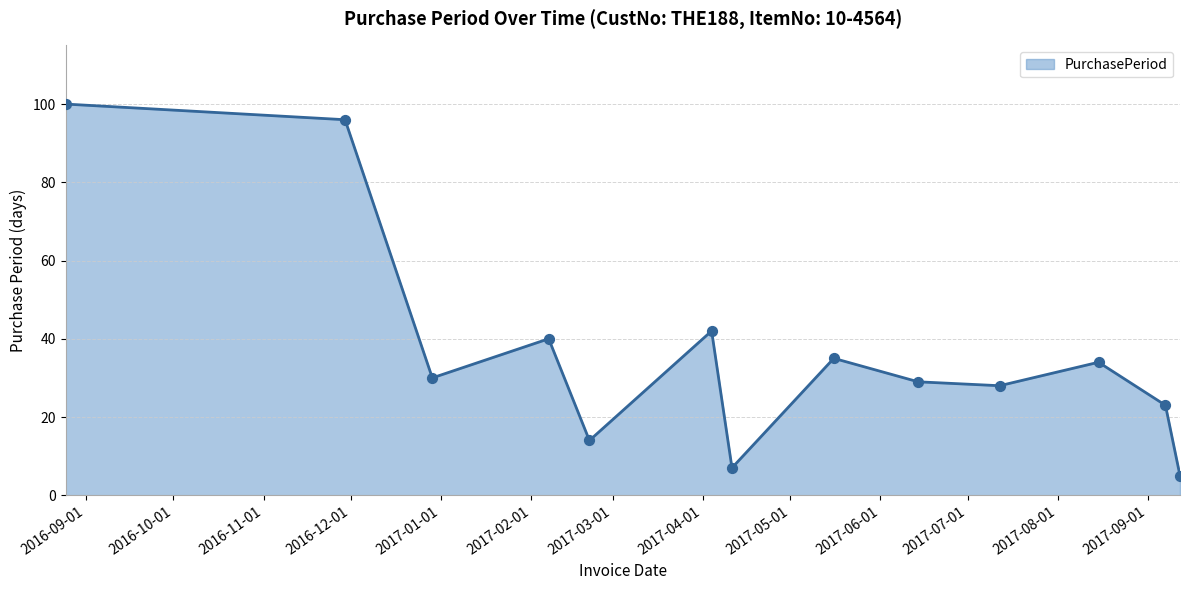

What is the difference between the maximum and minimum values?

95